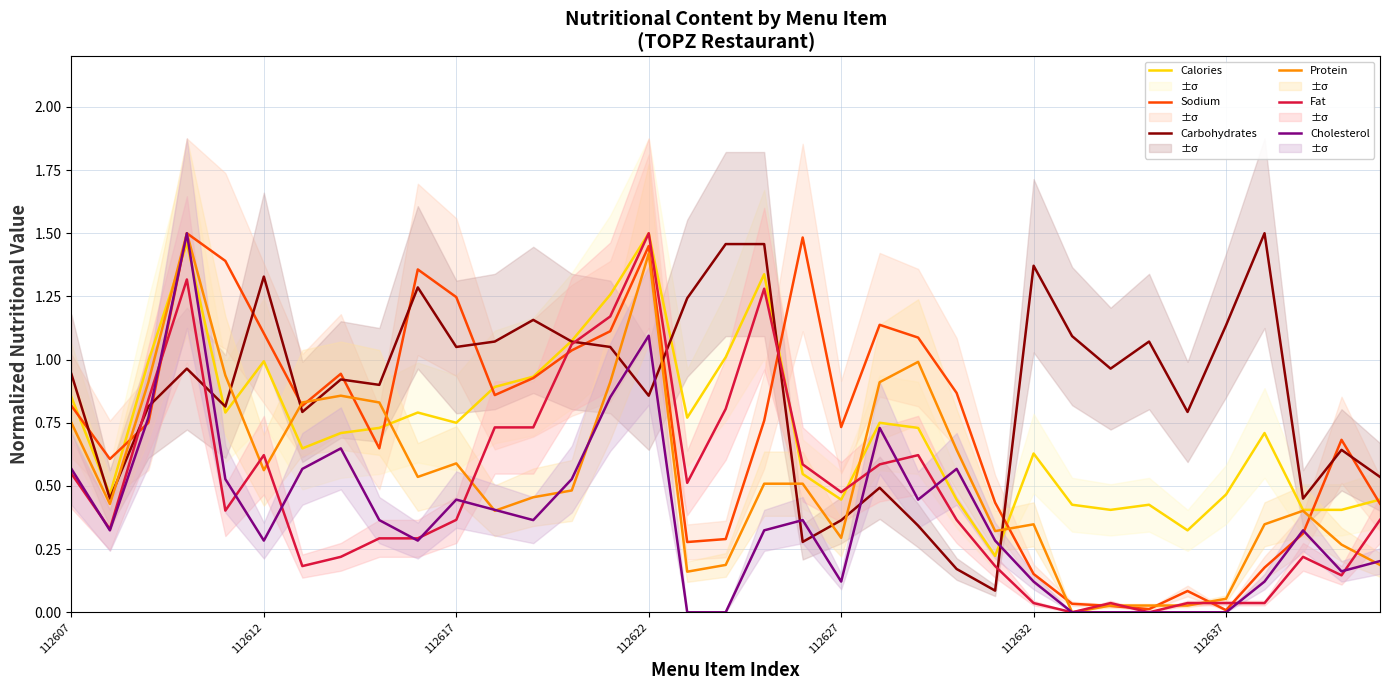

How many lines are shown in the chart?

6